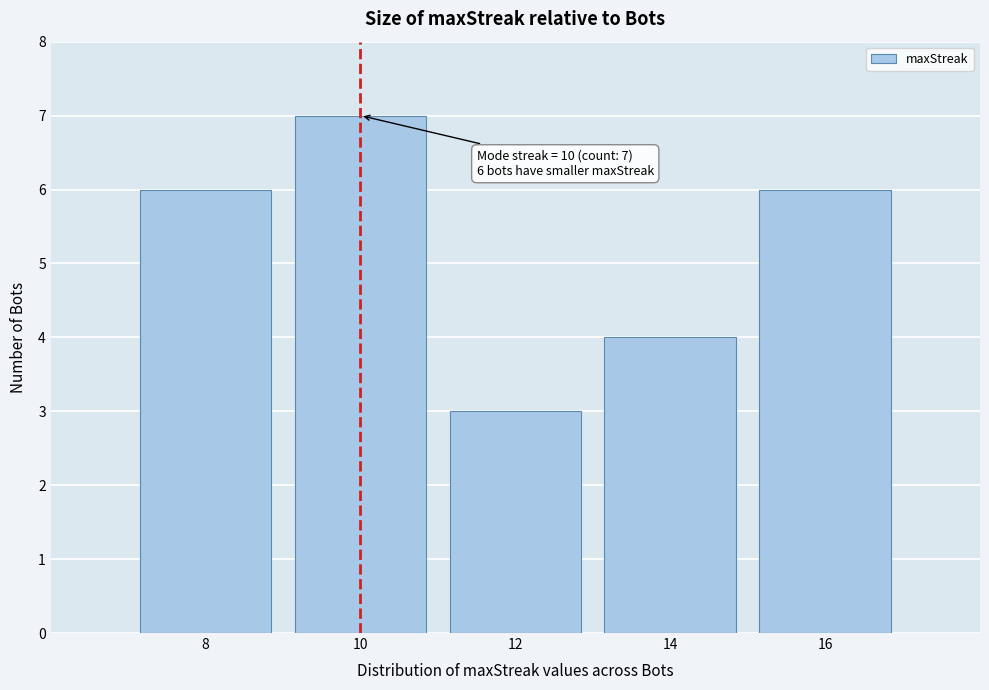

Reading left to right, list all the values displayed in this chart.

6	7	3	4	6